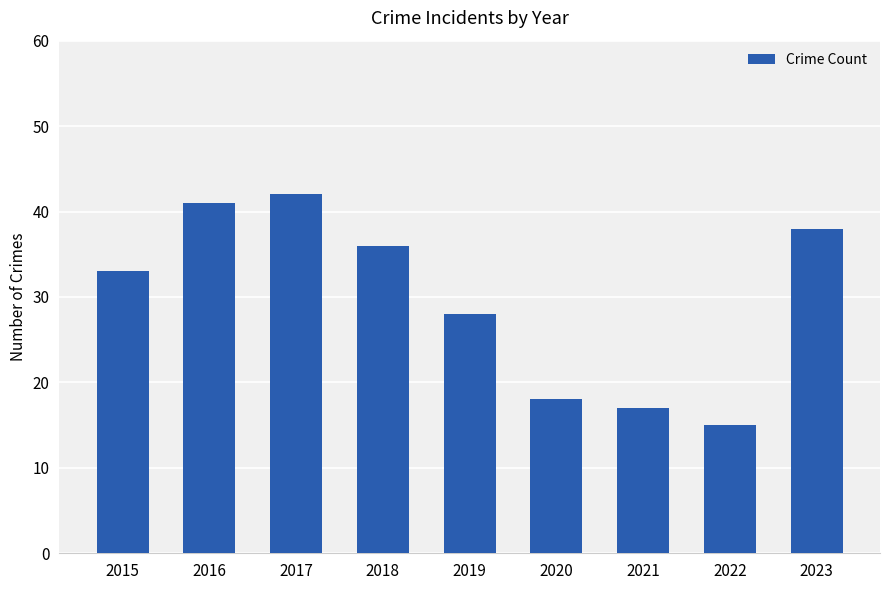

Reading left to right, transcribe all the data shown in this chart.

2015=33	2016=41	2017=42	2018=36	2019=28	2020=18	2021=17	2022=15	2023=38